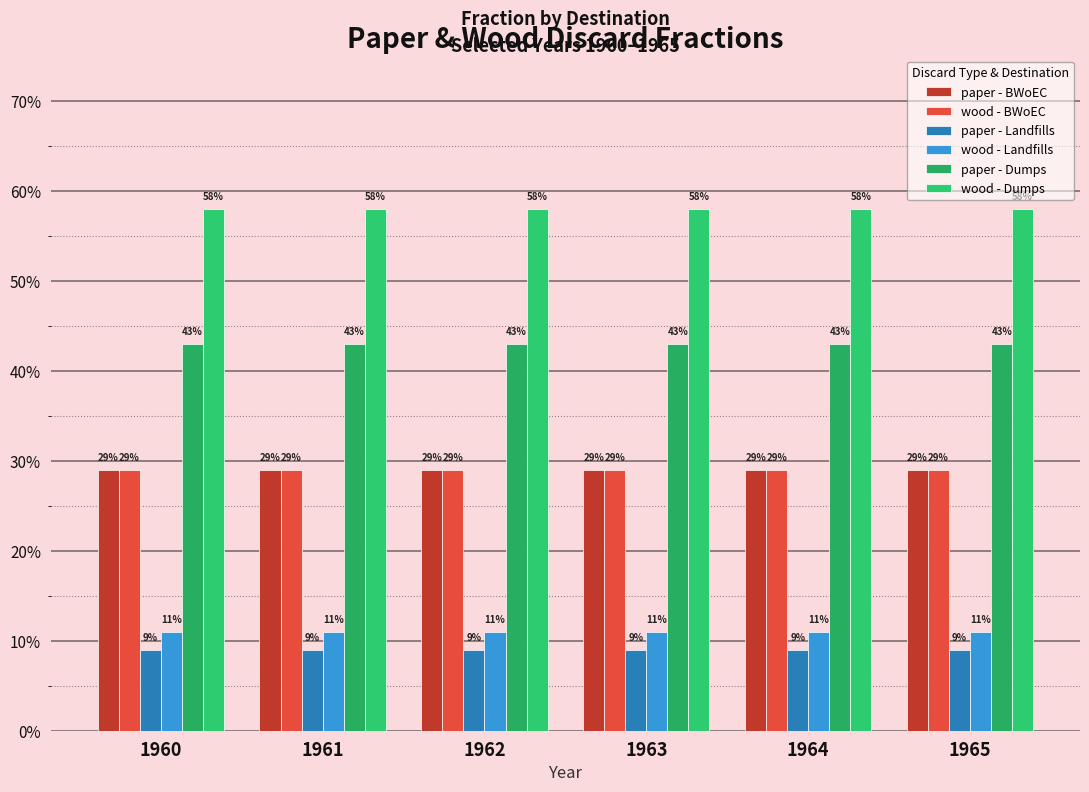

What is the maximum value for paper - Landfills?

0.1